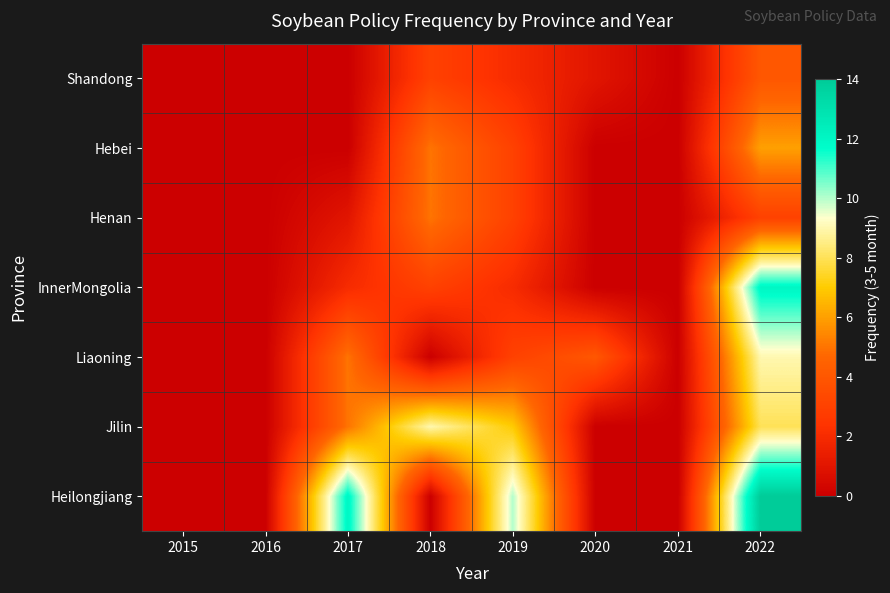

Which label corresponds to the largest value in the chart?

2022